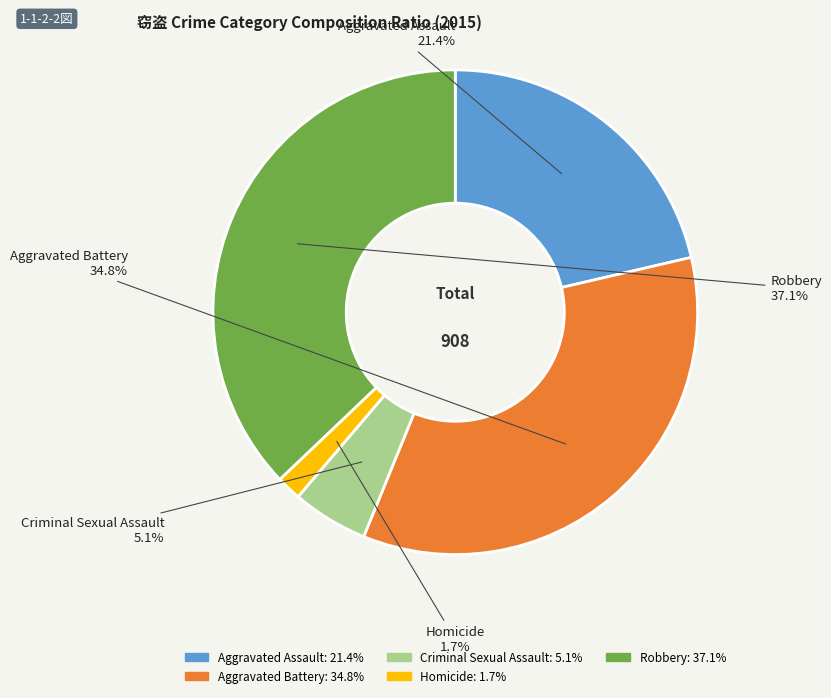

Which has a higher value, Aggravated Battery or Robbery?

Robbery